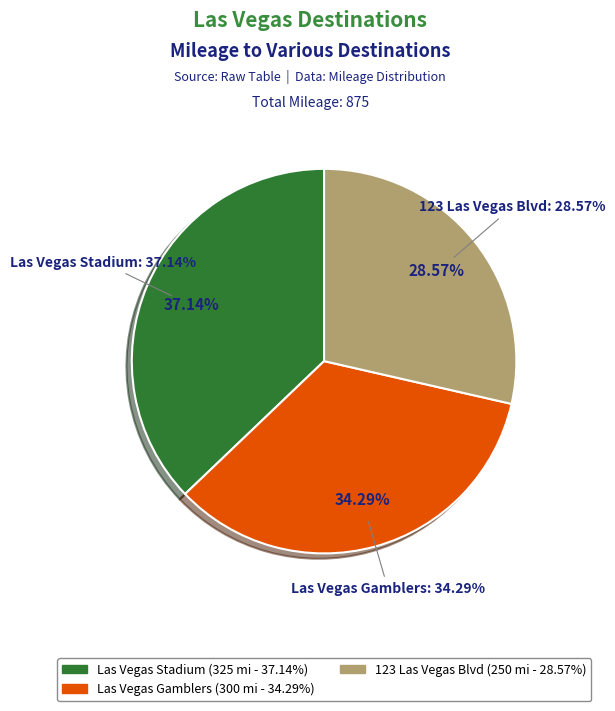

How many slices are in this pie chart?

3